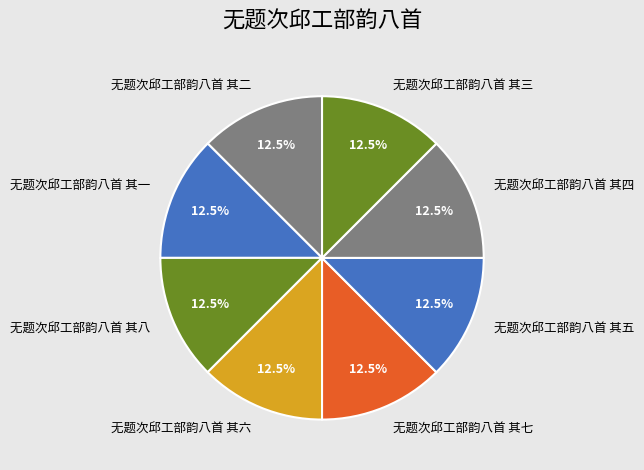

Is it true that 无题次邱工部韵八首 其二 is 18% of the pie?

False